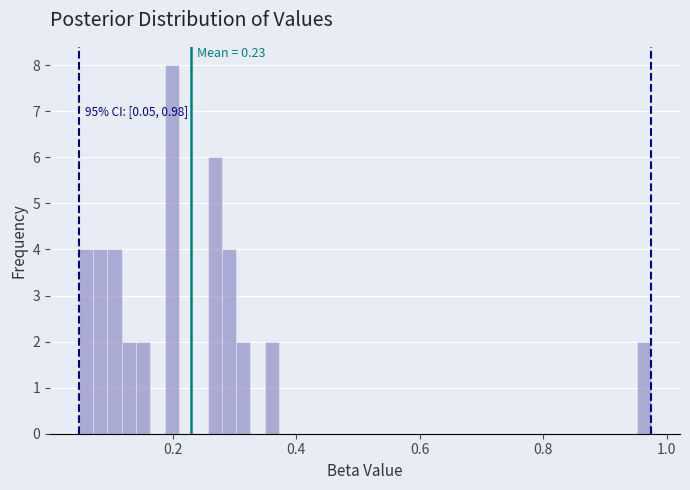

Read against the x-axis, roughly where is the centre of the tallest bar?

0.20